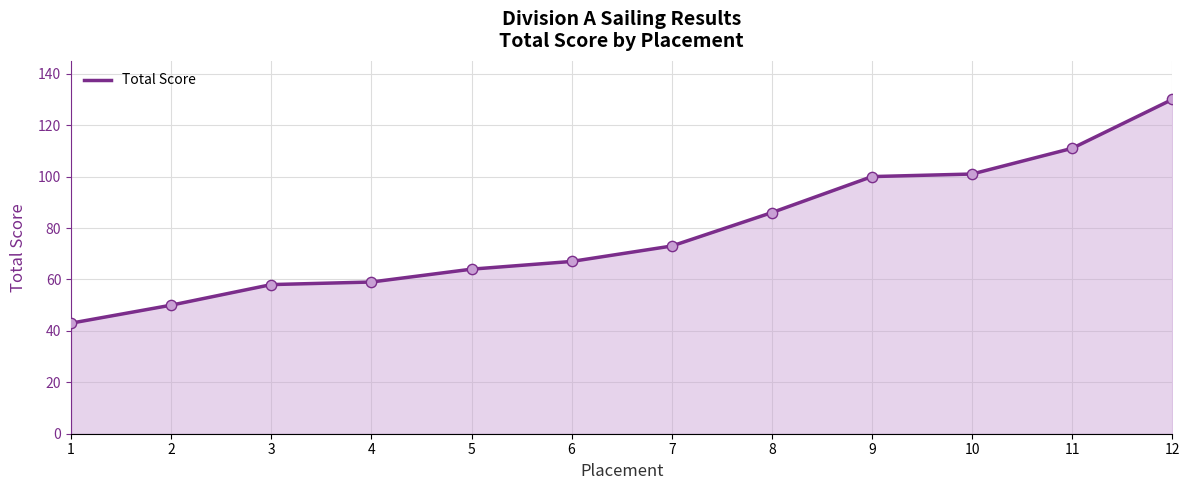

Between 9 and 6, which is larger?

9